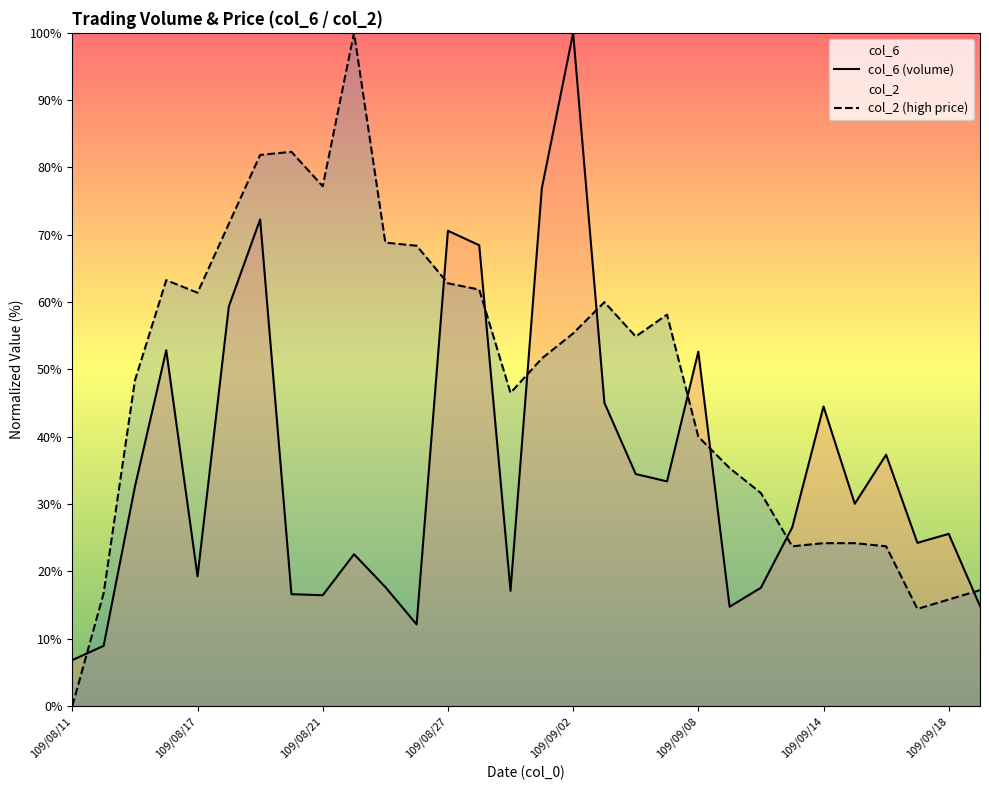

True or false: col_2 (high price) has more than 1 interior local peaks.

True